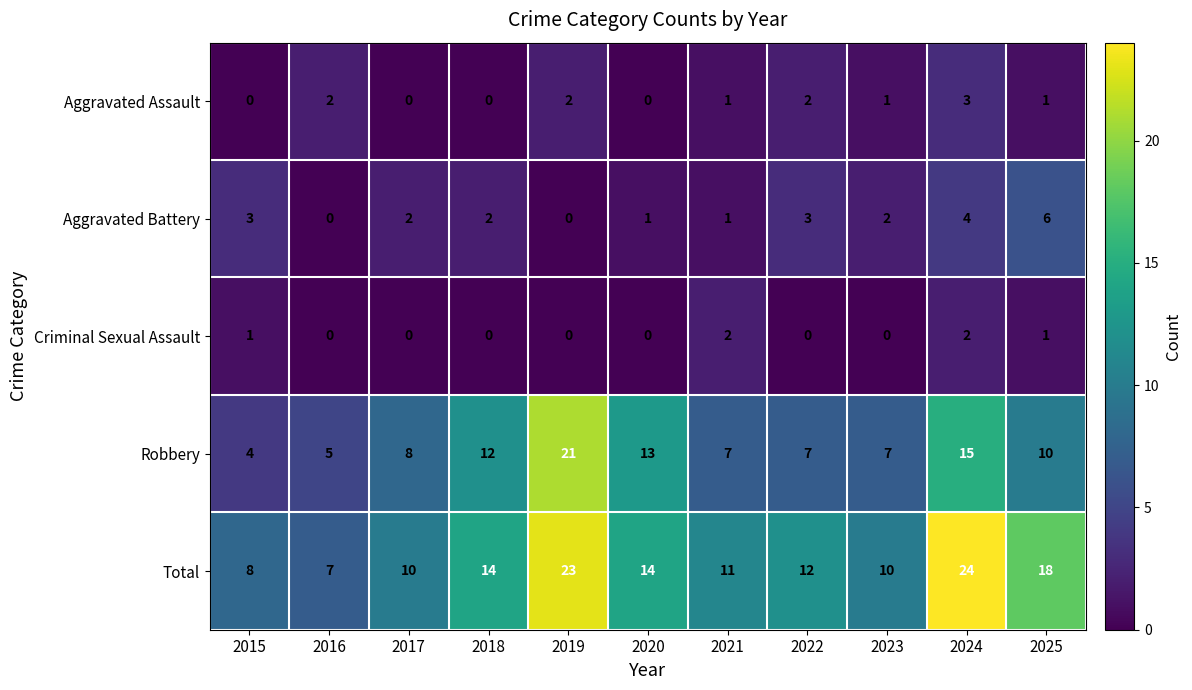

What is the difference between the highest and lowest values at 2022?

12